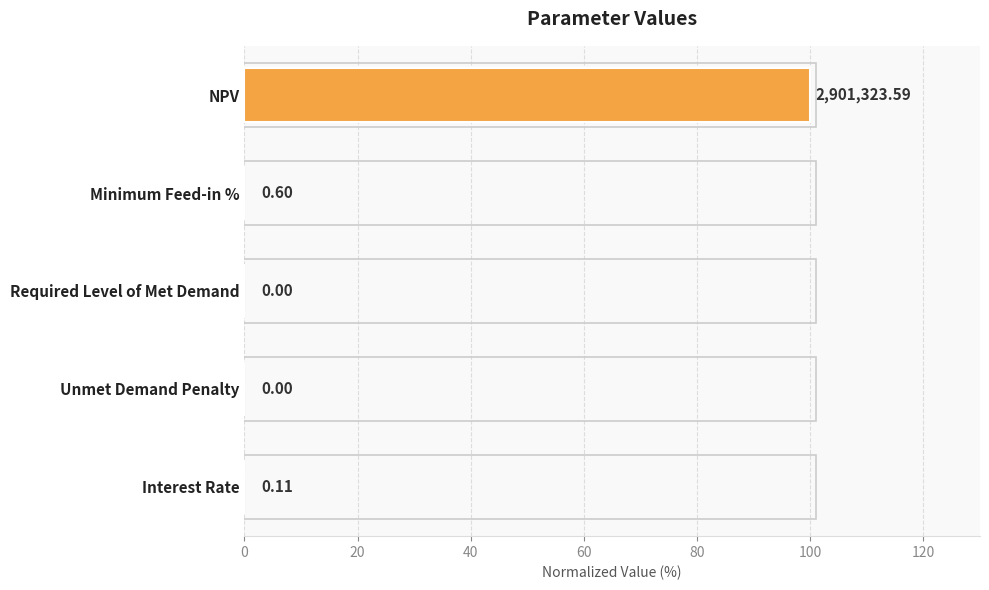

How many bars are there in total?

5